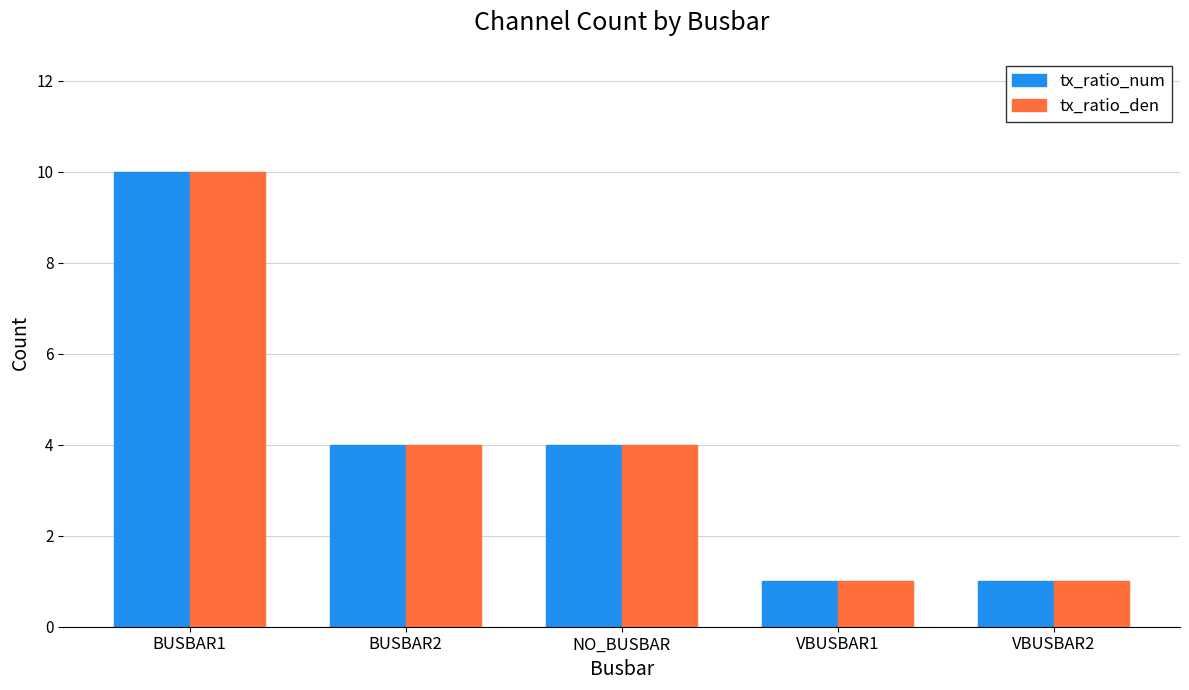

At which label does tx_ratio_den first exceed 4?

BUSBAR1